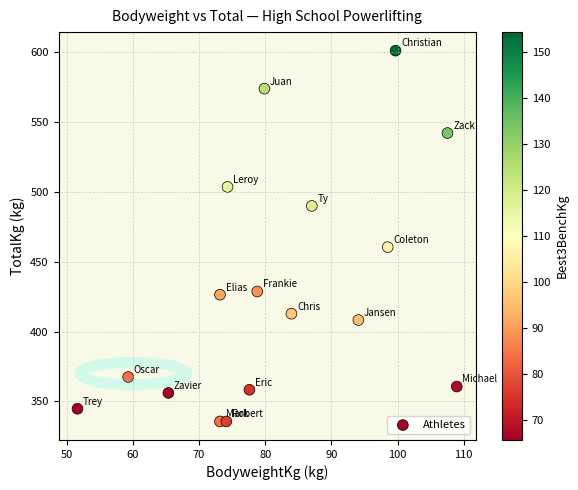

What is the range of X values (max minus min)?

57.3